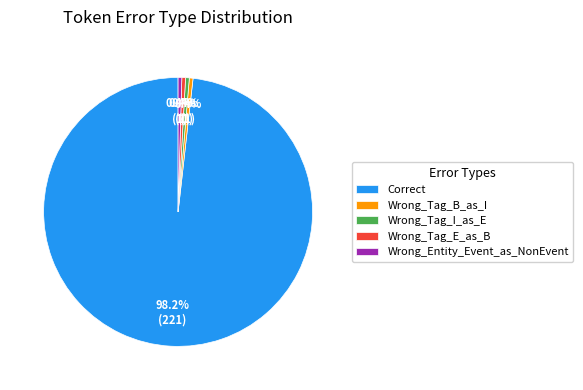

What portion of the pie excludes Wrong_Tag_E_as_B?

99.6%